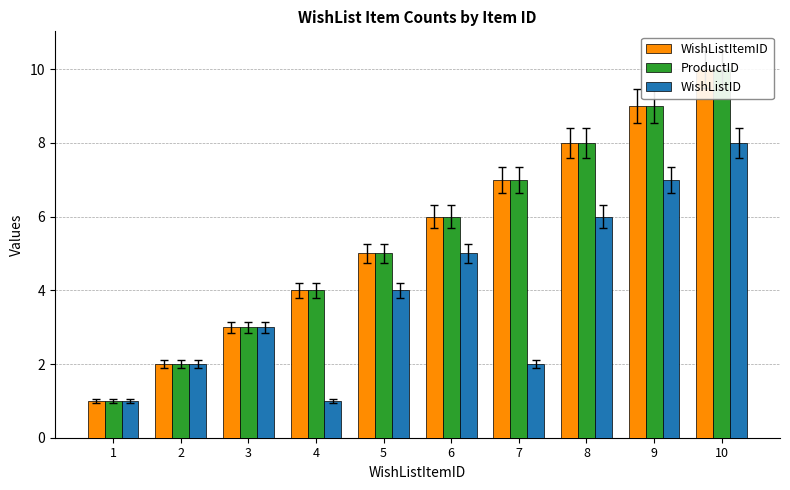

How many WishListItemID values are between 3 and 8?

6